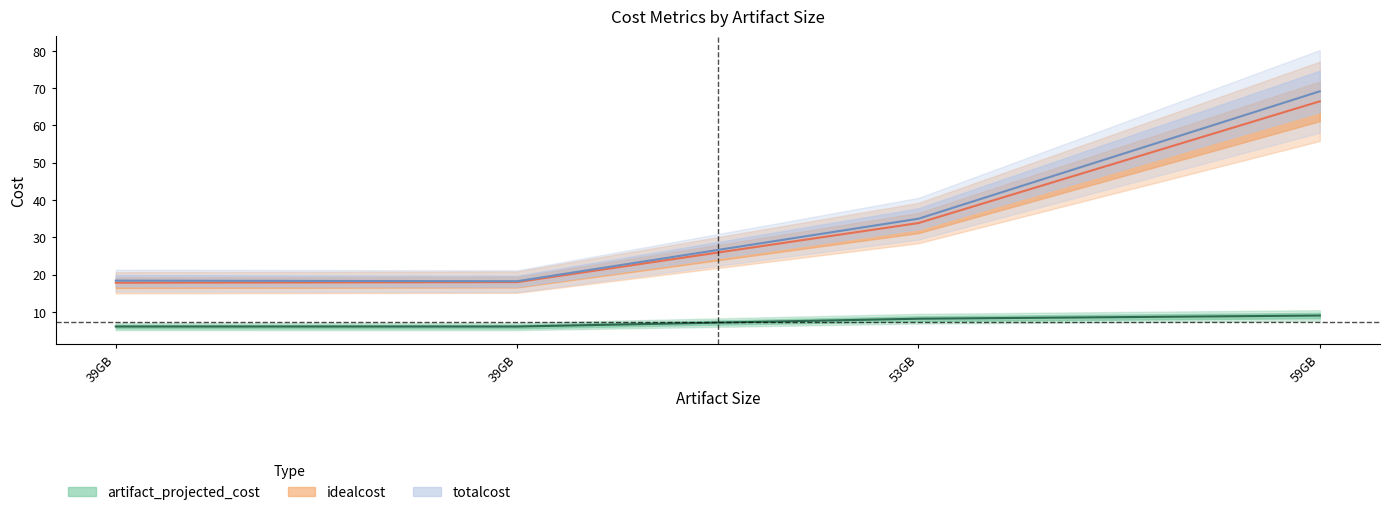

True or false: totalcost and idealcost intersect in this chart.

False